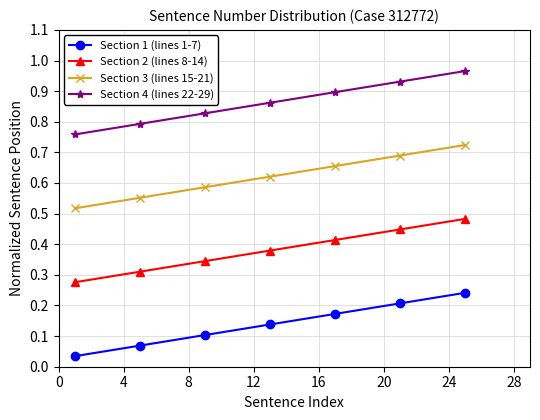

At how many categories does at least one series exceed 0?

7